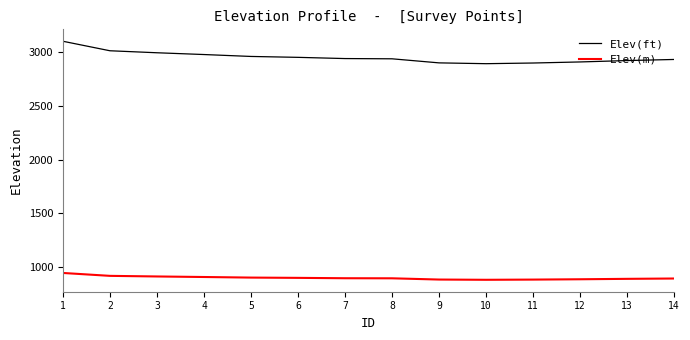

Rank the series at 14 from highest to lowest value.

Elev(ft), Elev(m)